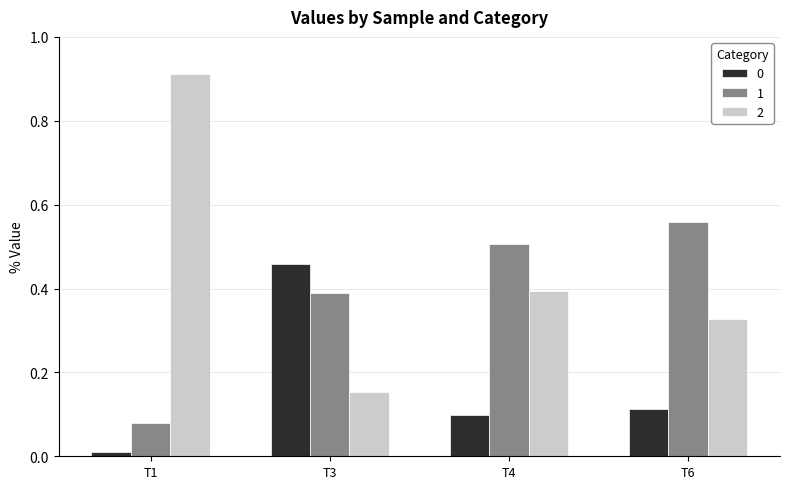

How many 1 values are between 0 and 1?

4